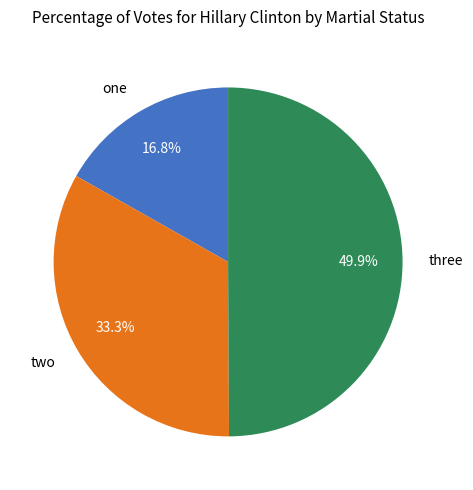

How much of the chart is everything except two?

66.7%